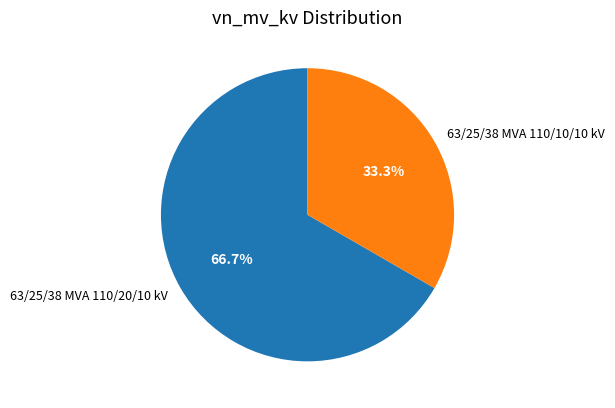

To the nearest percent, what is the difference between the largest and smallest slice percentages?

33%